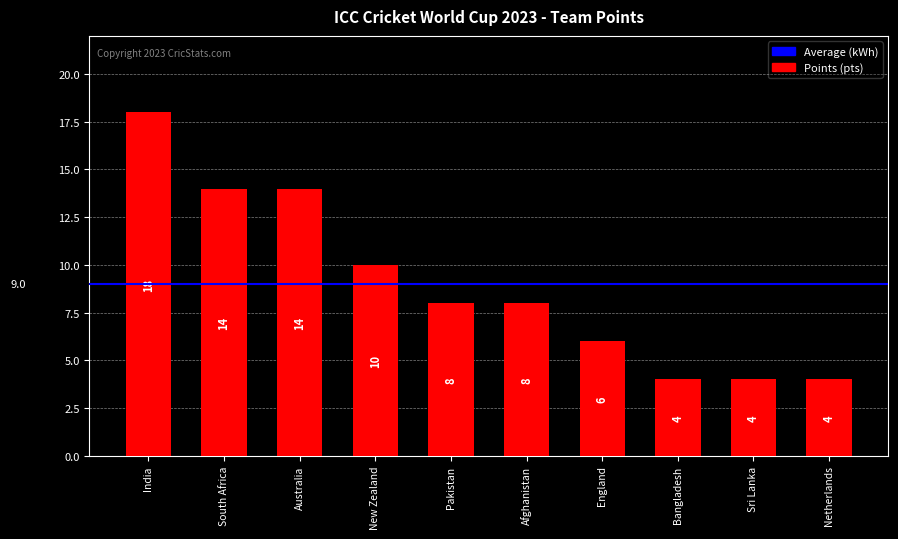

What is the value of the 3rd bar from the left?

14